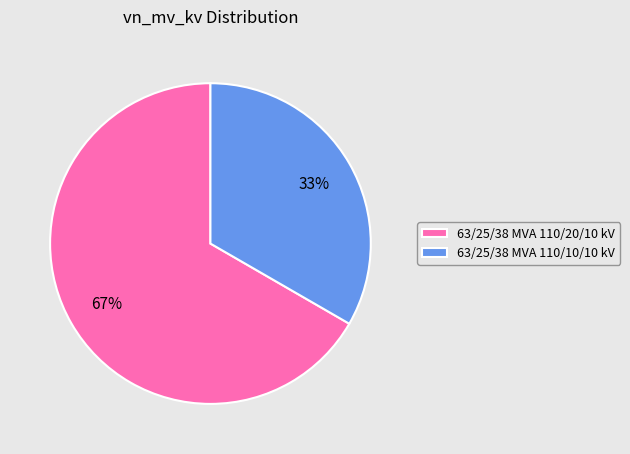

To the nearest percent, what is the average slice percentage?

50%